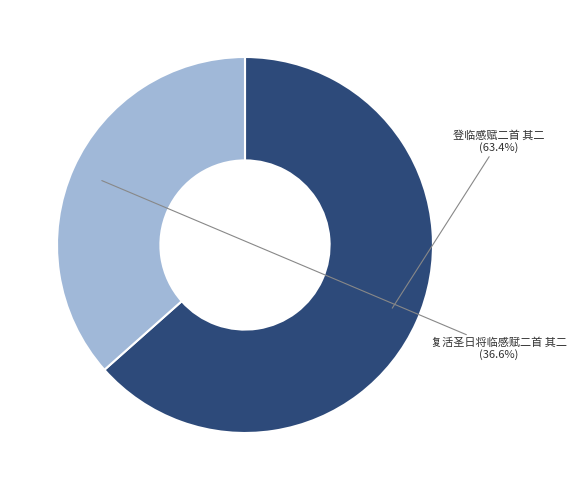

Count the number of slices in the pie.

2